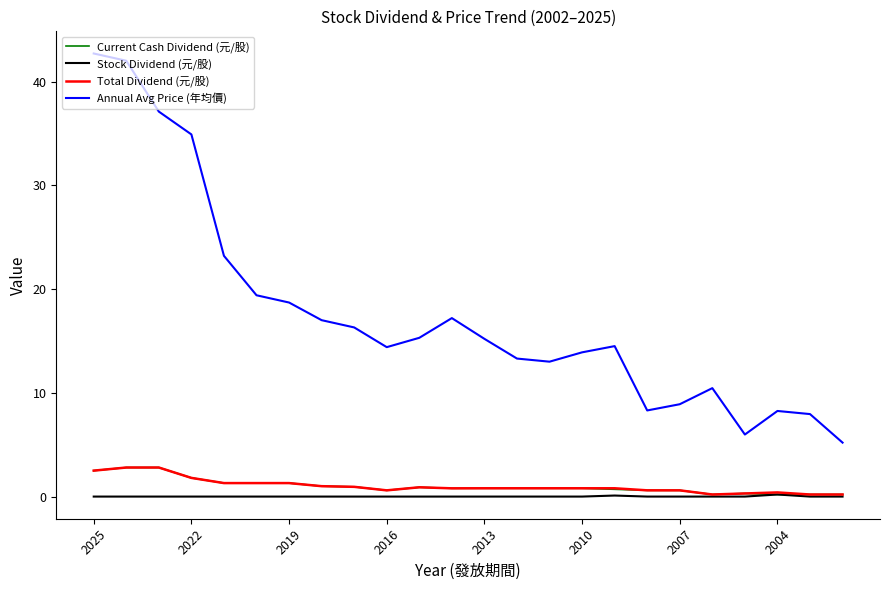

At how many categories does at least one series exceed 20?

5